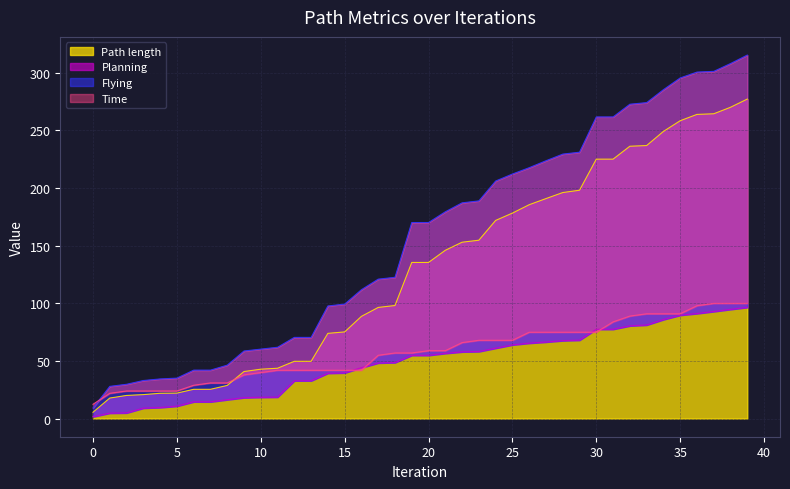

Reading left to right, list all the values displayed in this chart.

Path length: 5.5	17.8	20.0	20.8	21.9	22.1	25.4	25.4	28.7	40.8	42.8	43.6	49.7	49.7	73.9	75.2	88.6	96.4	98.1	135.4	135.4	146.0	153.0	154.7	171.9	178.2	185.5	190.8	196.1	198.1	225.0	225.0	236.2	236.8	249.1	258.4	263.8	264.4	270.0	277.2
Planning: 1.6	4.7	4.9	9.0	9.6	10.8	14.5	14.5	16.4	18.1	18.5	18.6	32.8	32.8	39.3	39.6	44.1	48.2	48.6	54.8	54.8	56.5	57.9	58.1	61.1	63.9	65.4	66.4	67.6	68.0	77.5	77.5	80.4	81.1	85.9	89.6	91.1	92.9	94.7	96.4
Flying: 9.2	27.9	29.7	33.0	34.4	35.1	42.0	42.0	46.3	58.6	60.2	61.8	70.4	70.4	97.7	99.3	111.8	120.9	122.5	170.1	170.1	179.4	187.1	188.8	206.1	212.1	217.6	223.7	229.4	231.1	261.7	261.7	272.7	274.1	285.3	295.5	300.6	301.2	308.0	315.3
Time: 12.4	21.9	23.9	23.9	23.9	23.9	28.9	30.9	30.9	37.9	39.9	41.9	41.9	41.9	41.9	41.9	41.9	54.9	56.9	56.9	58.9	58.9	65.9	67.9	67.9	67.9	74.9	74.9	74.9	74.9	74.9	83.9	88.9	90.9	90.9	90.9	97.9	99.9	99.9	99.9